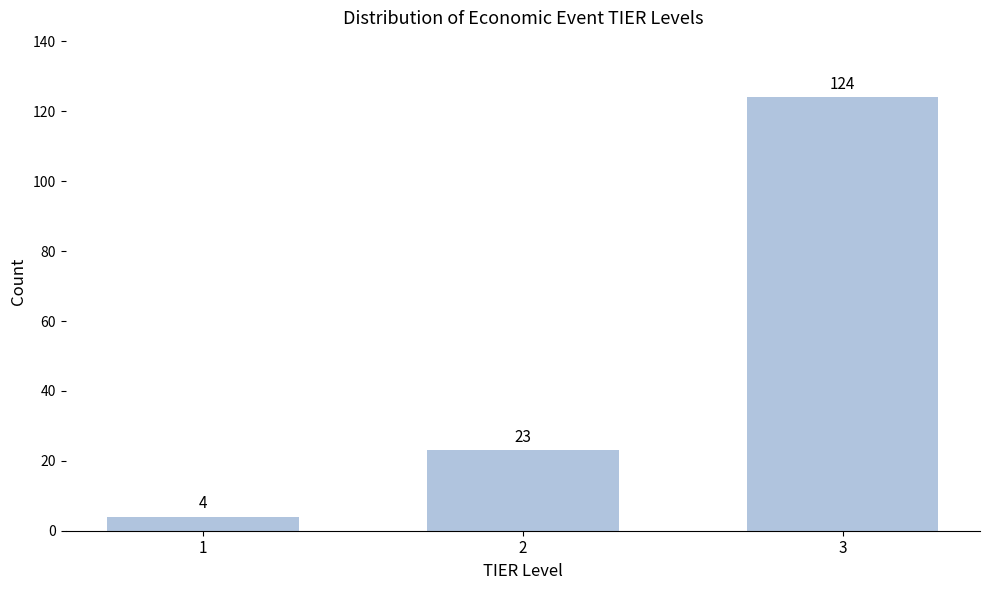

Reading left to right, extract all data points from this chart.

1=4	2=23	3=124